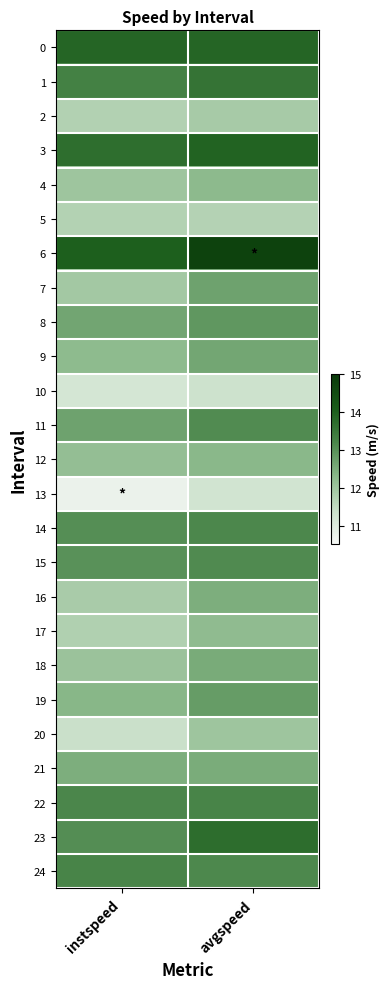

Reading left to right, list all the values displayed in this chart.

0: instspeed=13.9	avgspeed=13.9
1: instspeed=13.3	avgspeed=13.6
2: instspeed=11.7	avgspeed=11.9
3: instspeed=13.7	avgspeed=13.9
4: instspeed=12.0	avgspeed=12.3
5: instspeed=11.7	avgspeed=11.7
6: instspeed=14.0	avgspeed=14.8
7: instspeed=11.9	avgspeed=12.7
8: instspeed=12.6	avgspeed=12.9
9: instspeed=12.2	avgspeed=12.6
10: instspeed=11.2	avgspeed=11.3
11: instspeed=12.7	avgspeed=13.1
12: instspeed=12.1	avgspeed=12.3
13: instspeed=10.7	avgspeed=11.2
14: instspeed=13.0	avgspeed=13.2
15: instspeed=13.0	avgspeed=13.1
16: instspeed=11.8	avgspeed=12.5
17: instspeed=11.7	avgspeed=12.2
18: instspeed=12.1	avgspeed=12.5
19: instspeed=12.3	avgspeed=12.8
20: instspeed=11.3	avgspeed=12.0
21: instspeed=12.5	avgspeed=12.5
22: instspeed=13.2	avgspeed=13.2
23: instspeed=13.1	avgspeed=13.7
24: instspeed=13.2	avgspeed=13.1